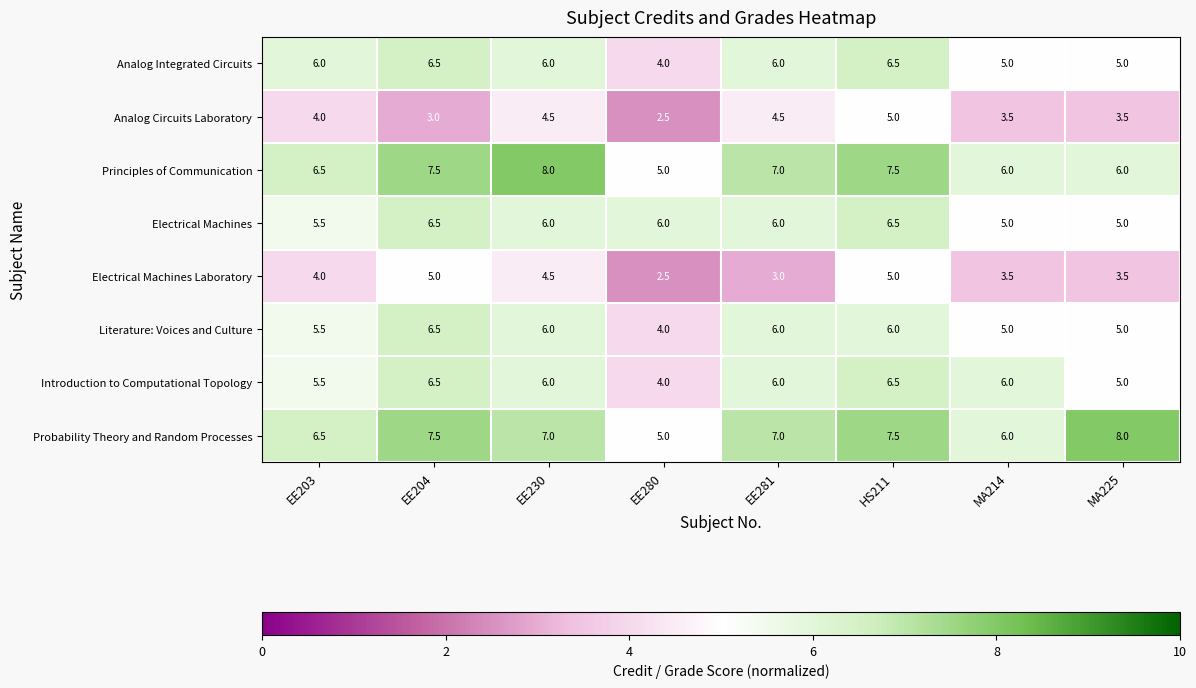

Which category has the lowest value in the Analog Circuits Laboratory series?

EE280